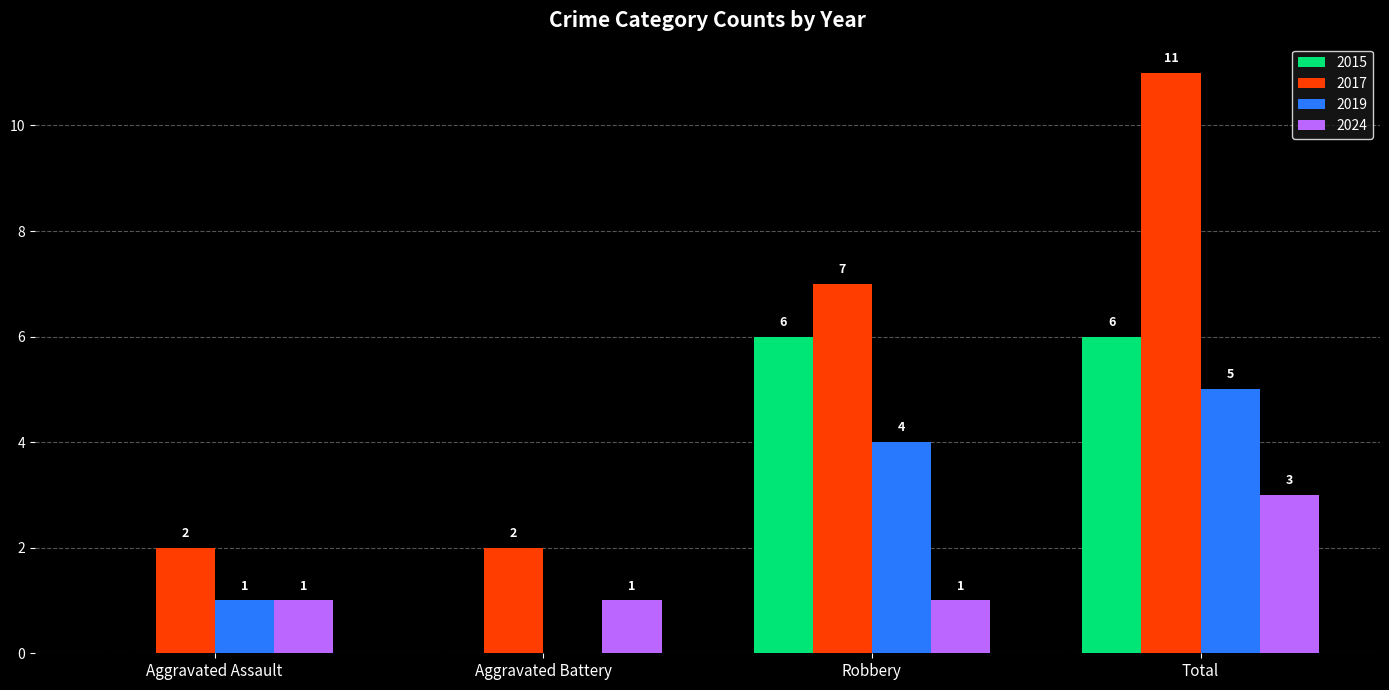

How many series are shown in this chart?

4